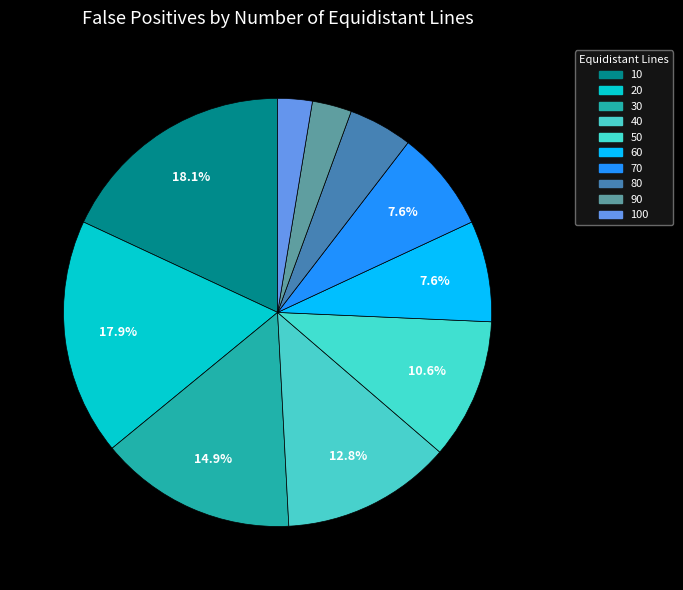

To the nearest percent, what is the average slice percentage?

10%